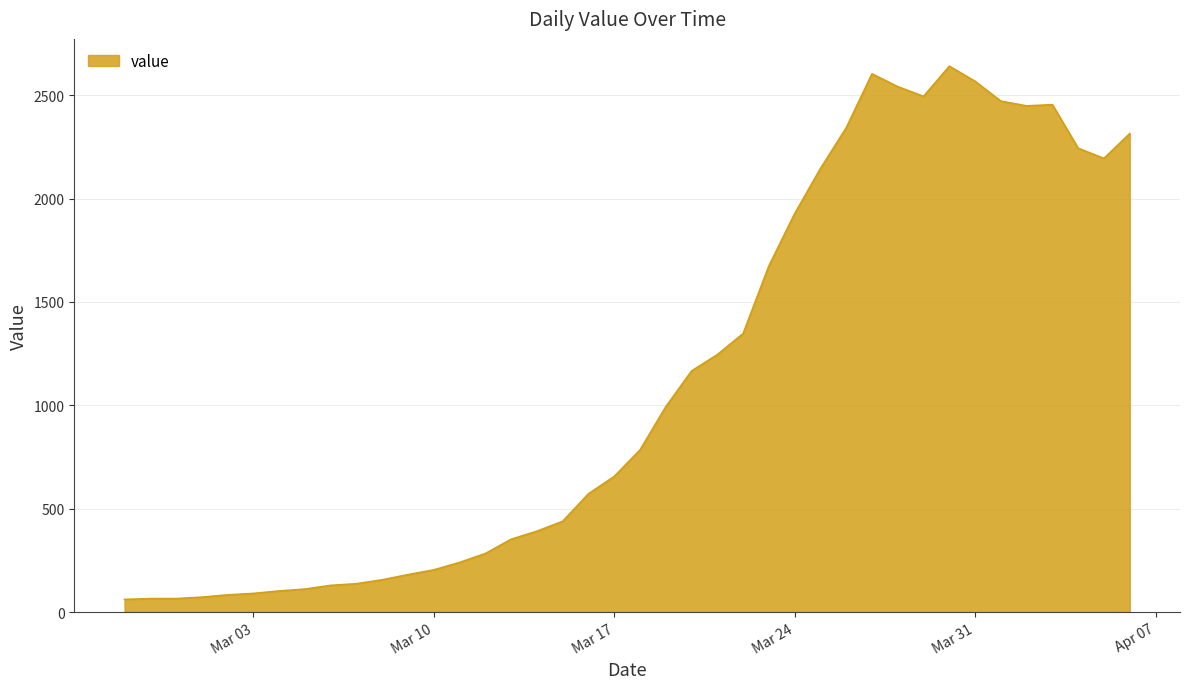

What is the maximum value shown in the chart?

2640